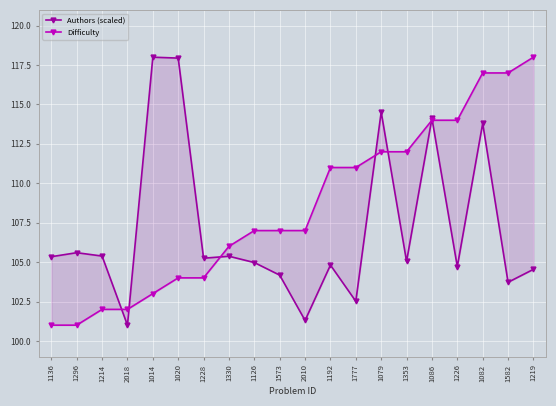

The value of Authors (scaled) at 1014 is 118.0. True or false?

True